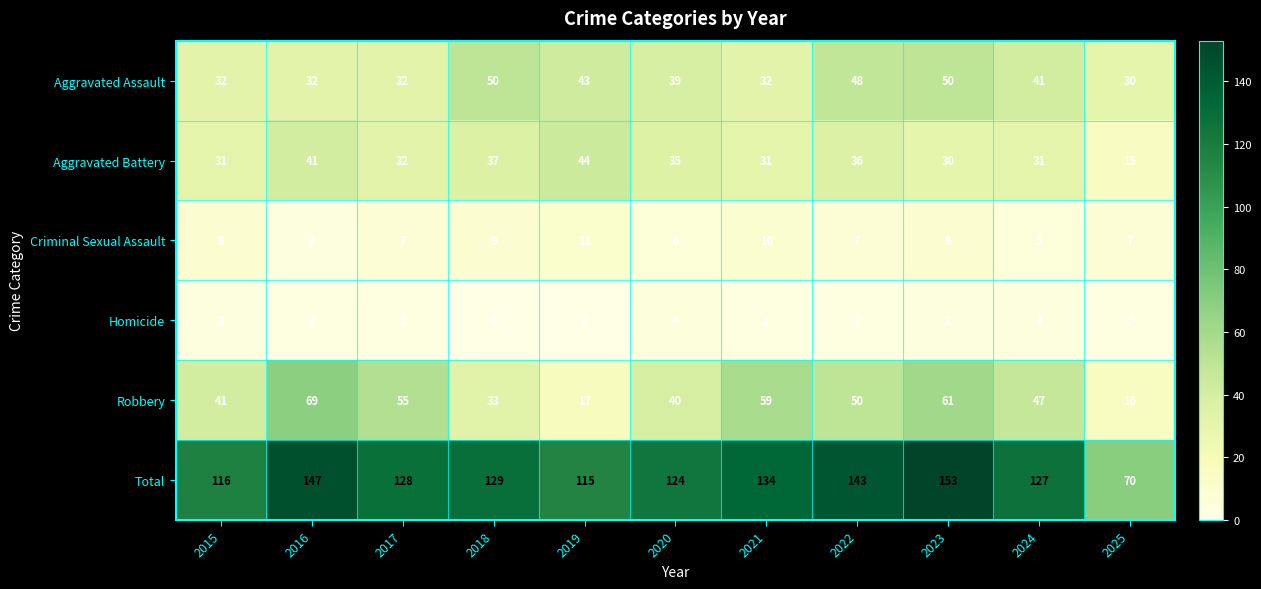

Between 2019 and 2021, which series saw the biggest shift?

Robbery